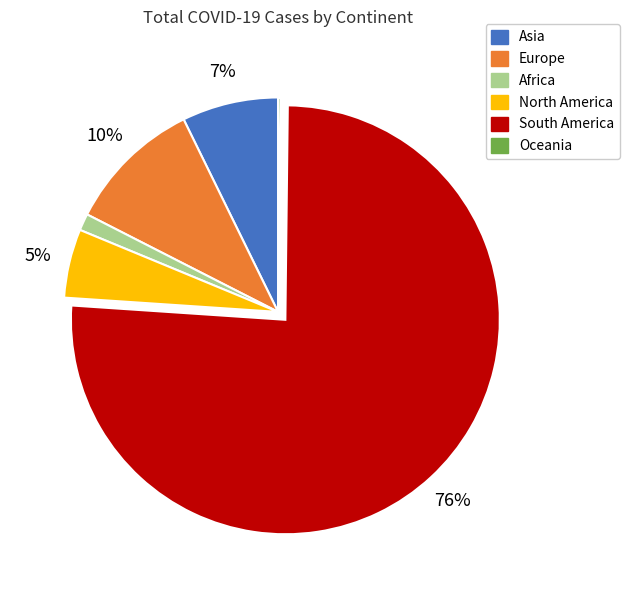

Combined, do Africa and South America account for over 50%?

Yes